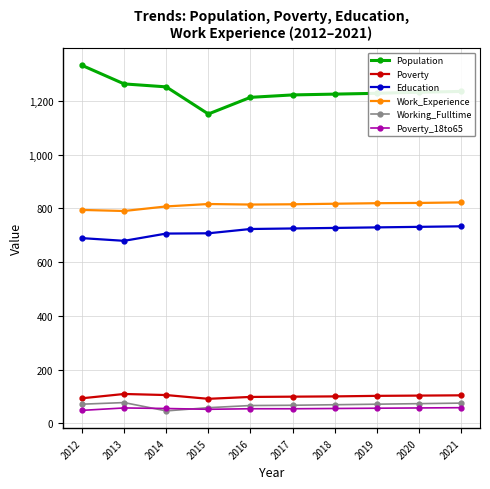

True or false: Poverty and Poverty_18to65 intersect in this chart.

False